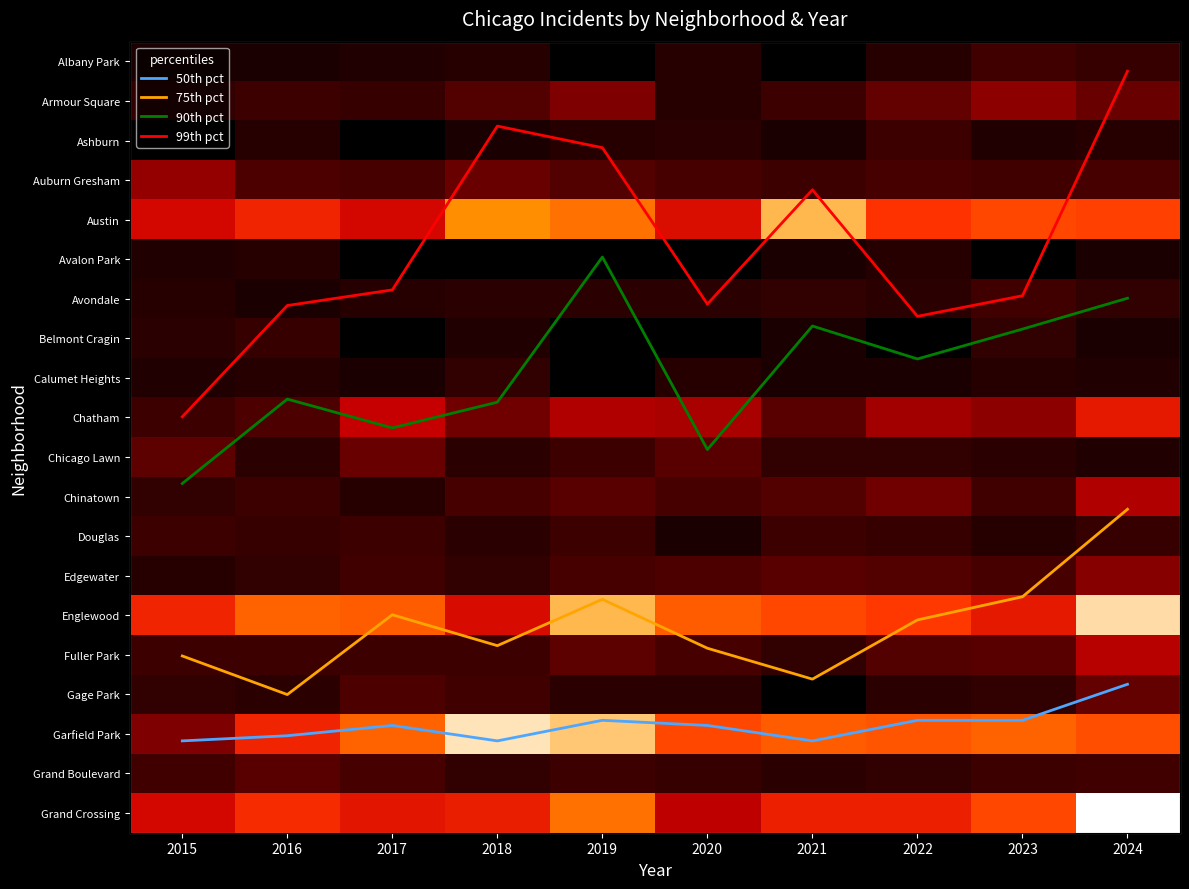

What is the difference between the Chicago Lawn values at 2020 and 2022?

7.0